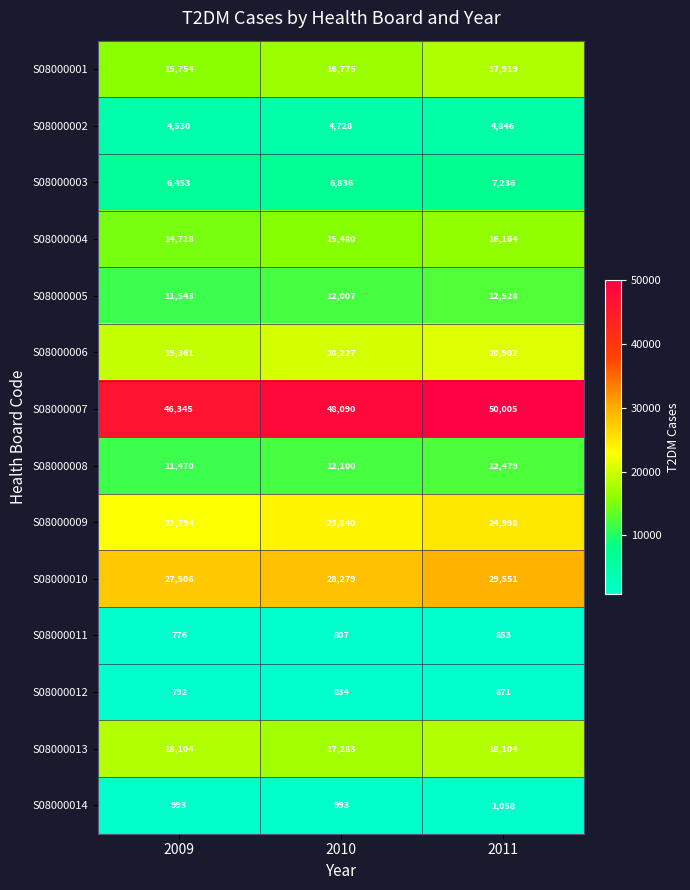

The value of S08000007 at 2009 is 31111. True or false?

False